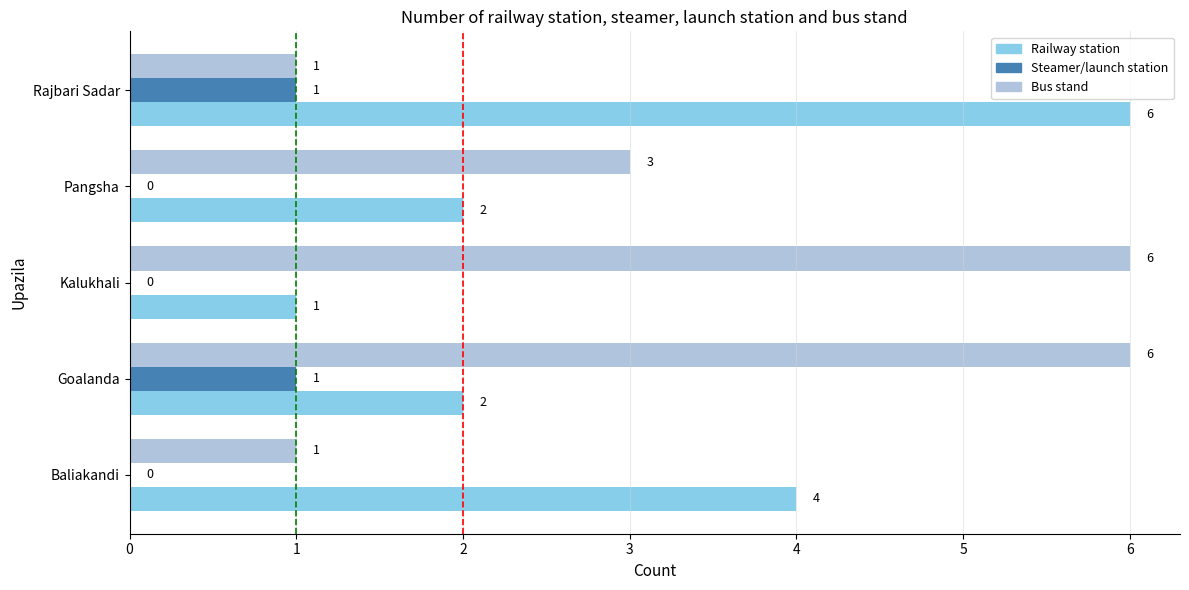

How many Railway station values are between 2 and 4?

3